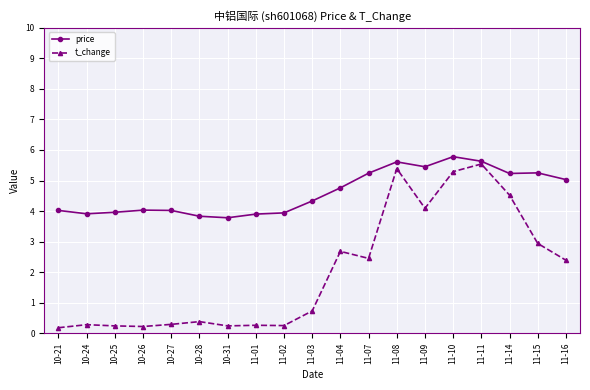

What is the approximate value of t_change at 11-15?

2.9